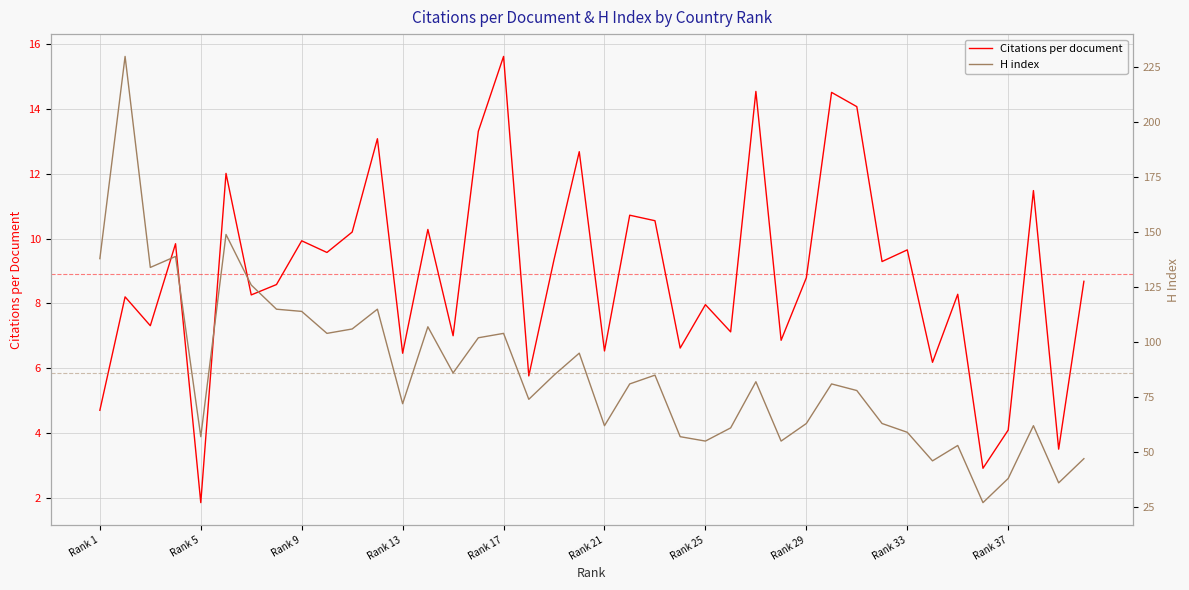

At which label does H index first exceed 81?

Rank 1